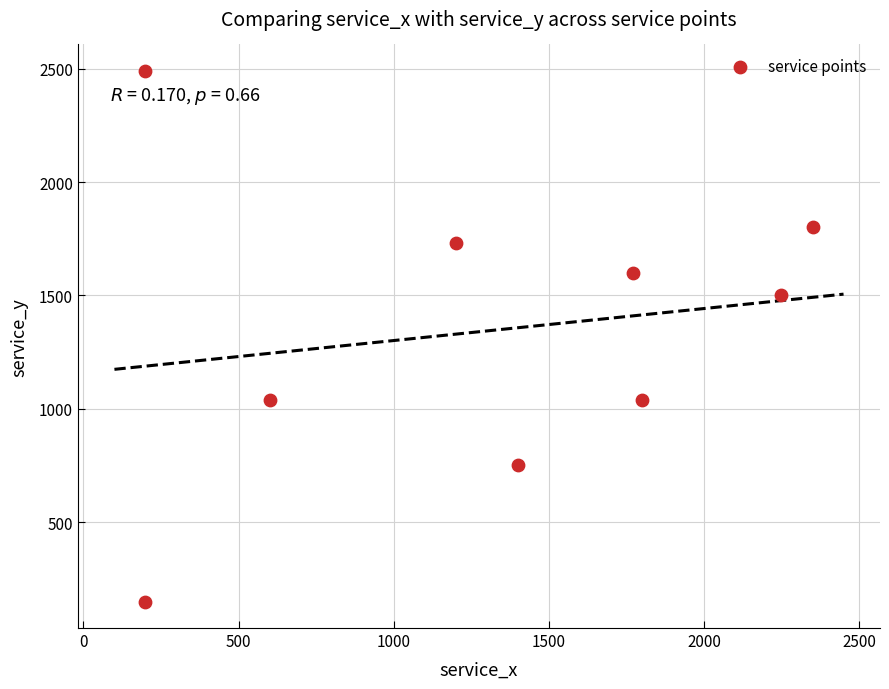

What is the range of X values (max minus min)?

2150